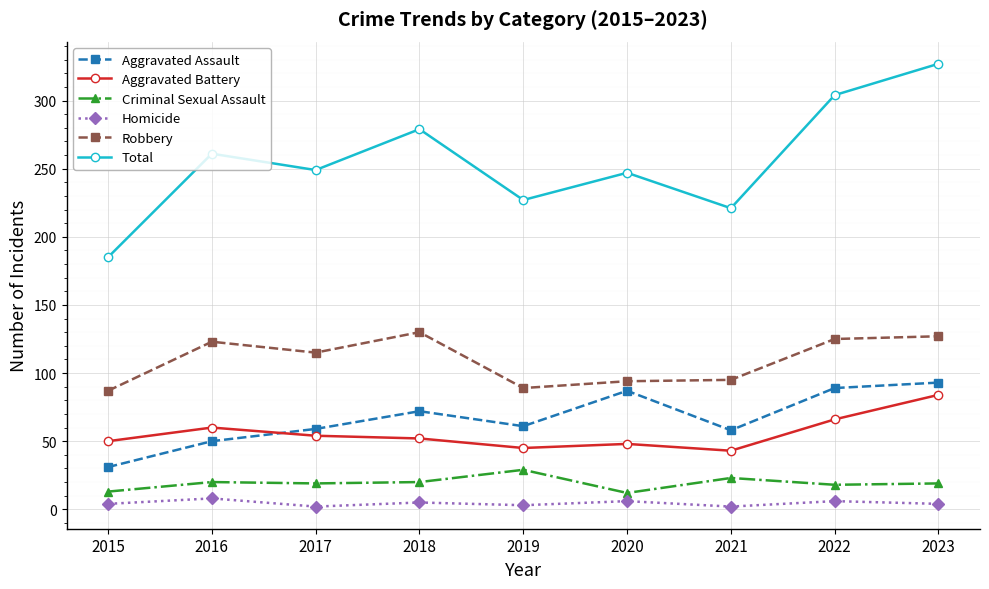

At which category does the chart reach its peak across all series?

2023